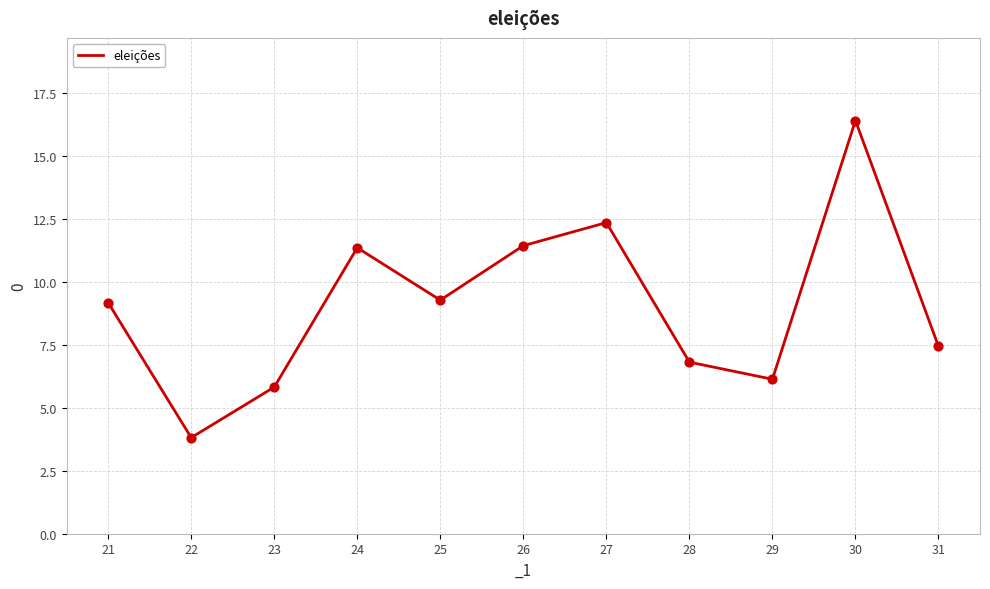

Approximately how many times larger is the value at 31 compared to 26?

0.7